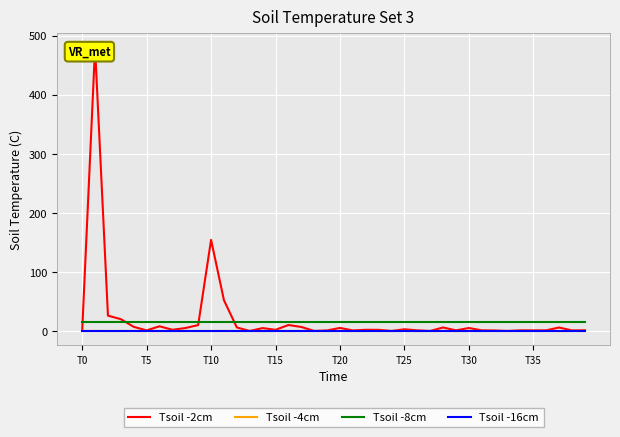

True or false: Tsoil -8cm and Tsoil -4cm intersect in this chart.

False